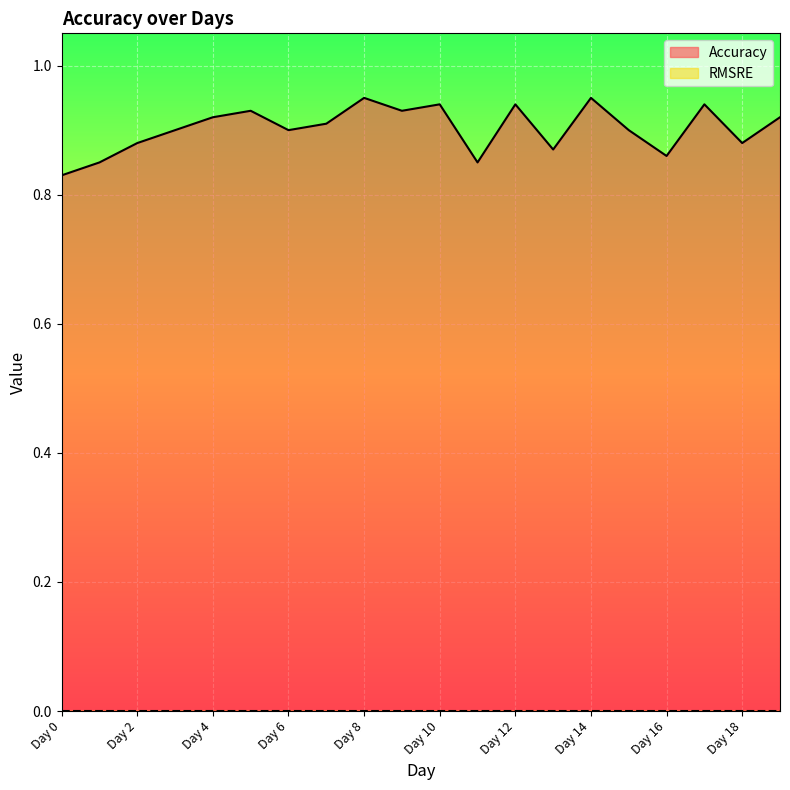

Rank the categories by value from lowest to highest.

Day 0, Day 1, Day 11, Day 16, Day 13, Day 2, Day 18, Day 3, Day 6, Day 15, Day 7, Day 4, Day 19, Day 5, Day 9, Day 10, Day 12, Day 17, Day 8, Day 14